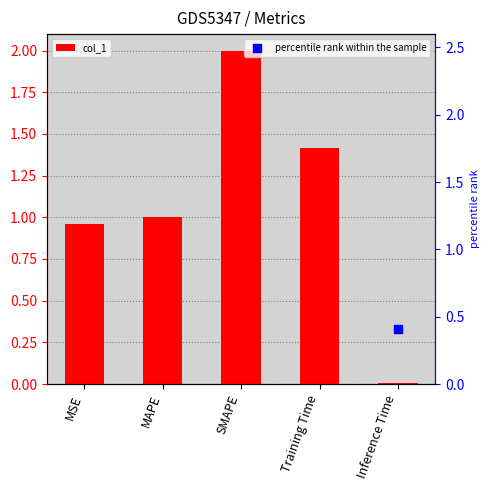

Is the value of col_1 at MAPE greater than the value of percentile rank within the sample at Inference Time?

Yes